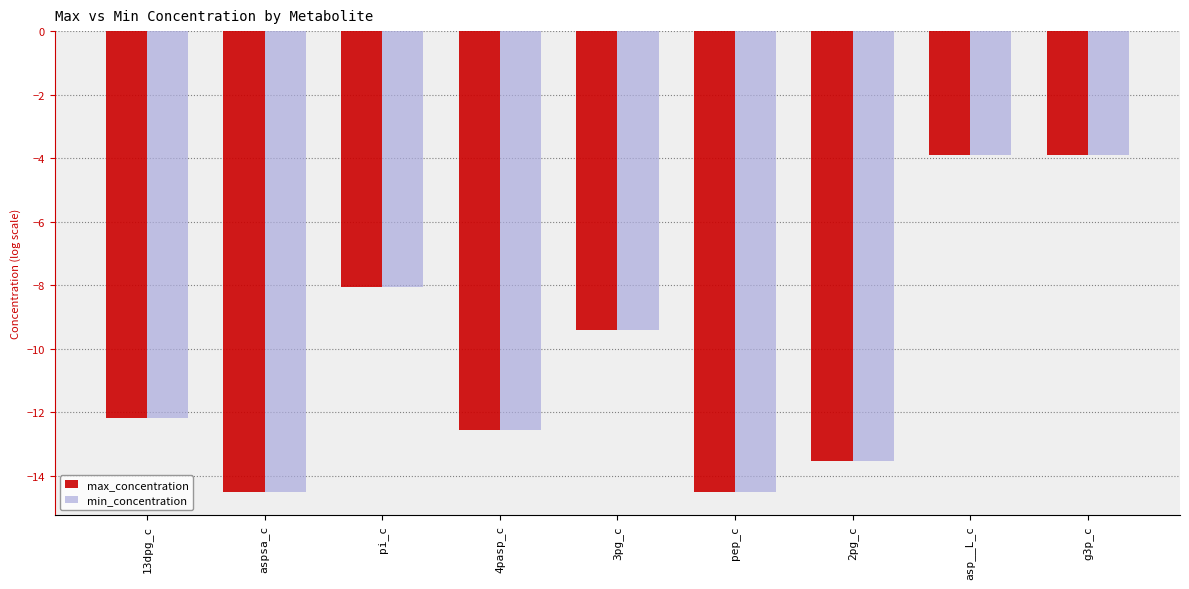

At which label does max_concentration first exceed -12?

pi_c